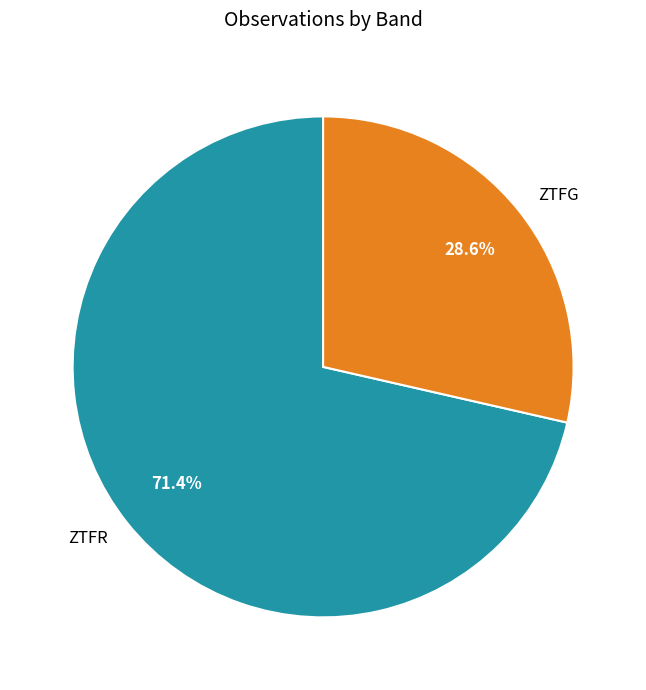

Is there any slice that represents more than half of the pie?

Yes